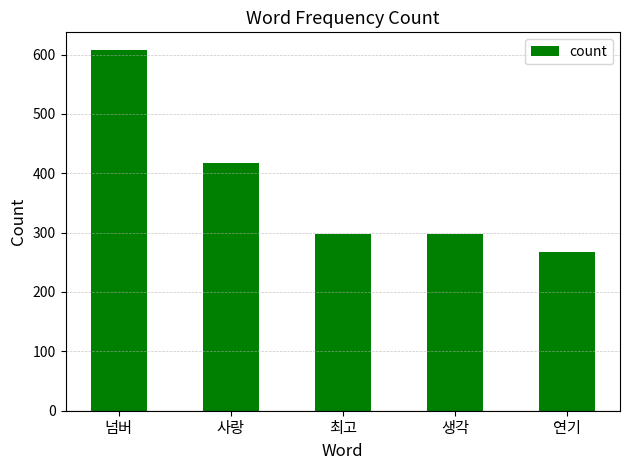

What is the label of the 2nd bar from the left?

사랑